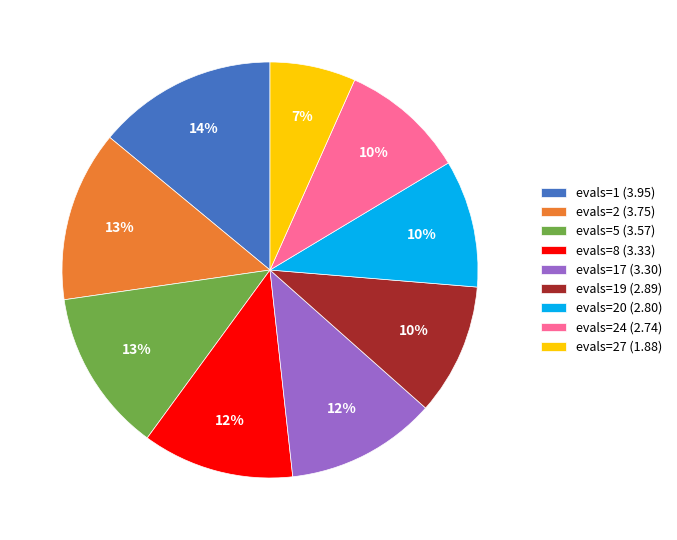

Is it true that evals=27 (1.88) is 1% of the pie?

False